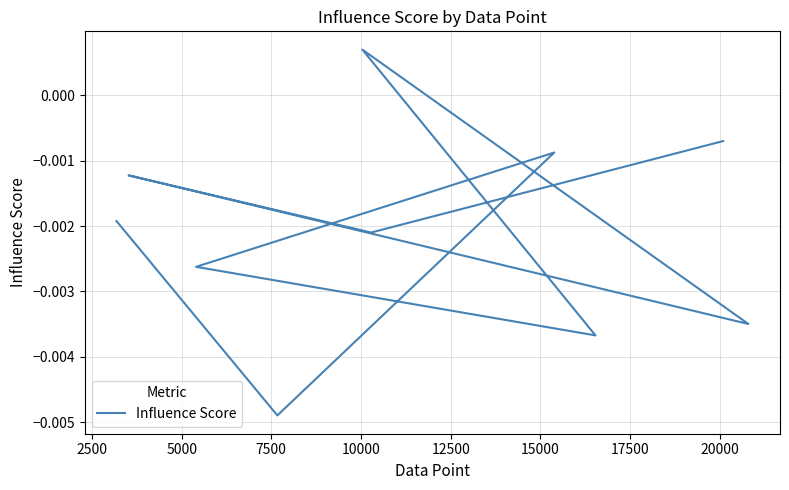

How many negative values are there?

9